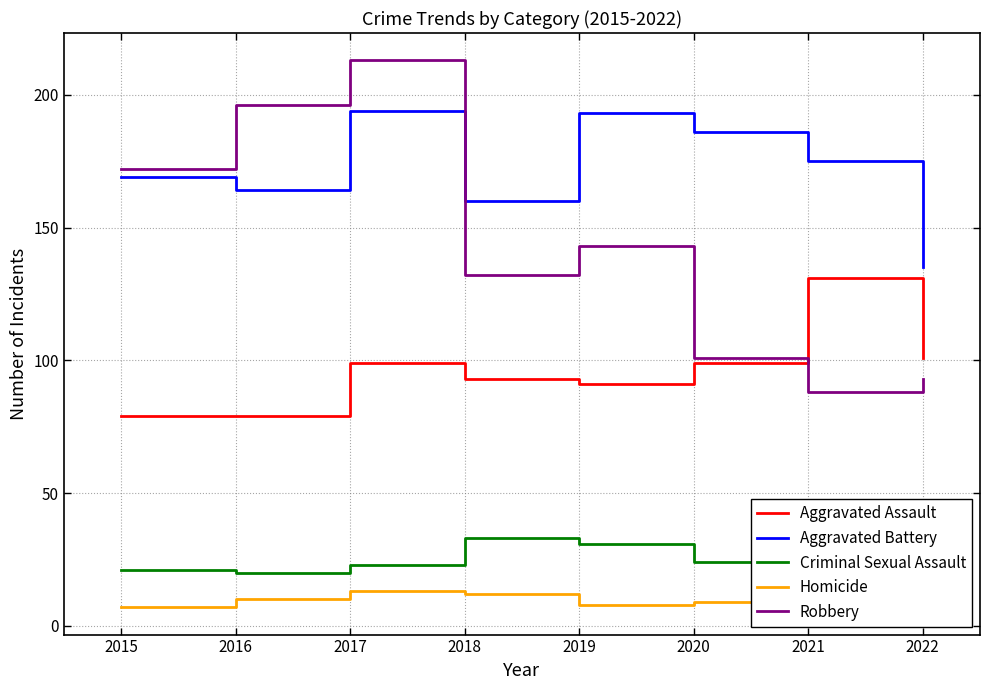

What are all the series names shown in the legend?

Aggravated Assault, Aggravated Battery, Criminal Sexual Assault, Homicide, Robbery